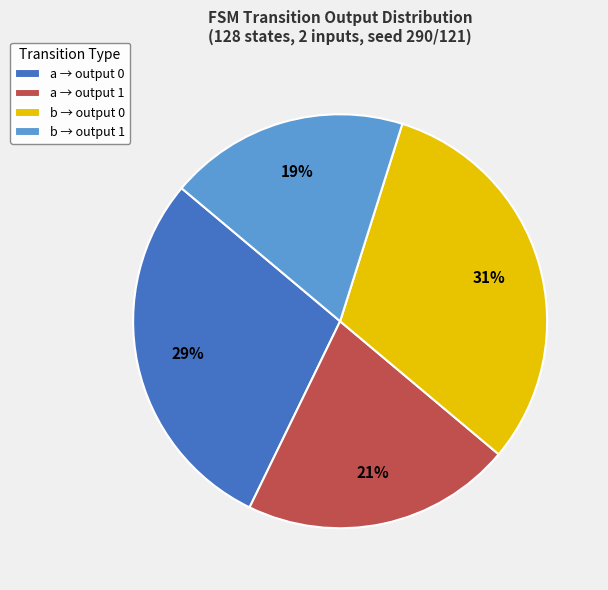

What percentage is the b → output 0 slice, to the nearest percent?

31%